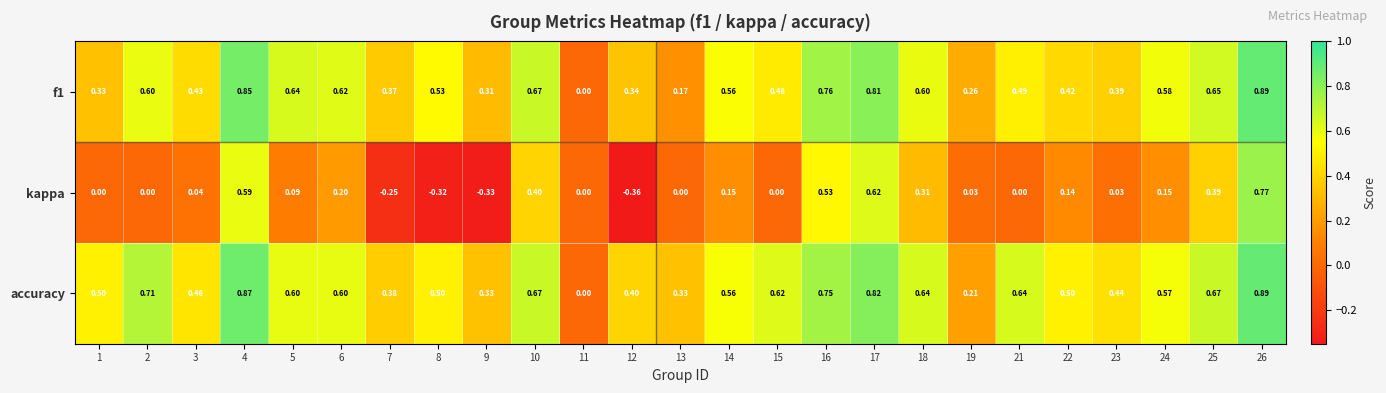

Which series changed the most between 5 and 12?

kappa